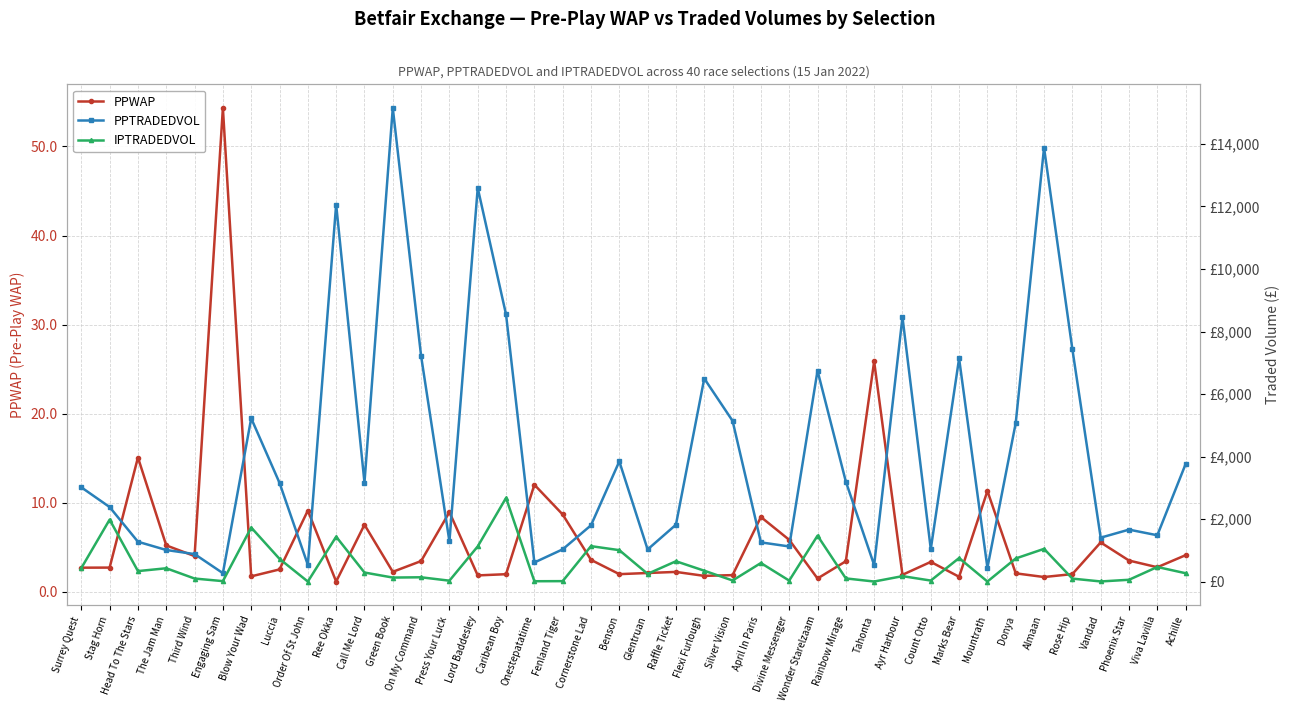

What is the total value across all series at Rose Hip?

7531.6